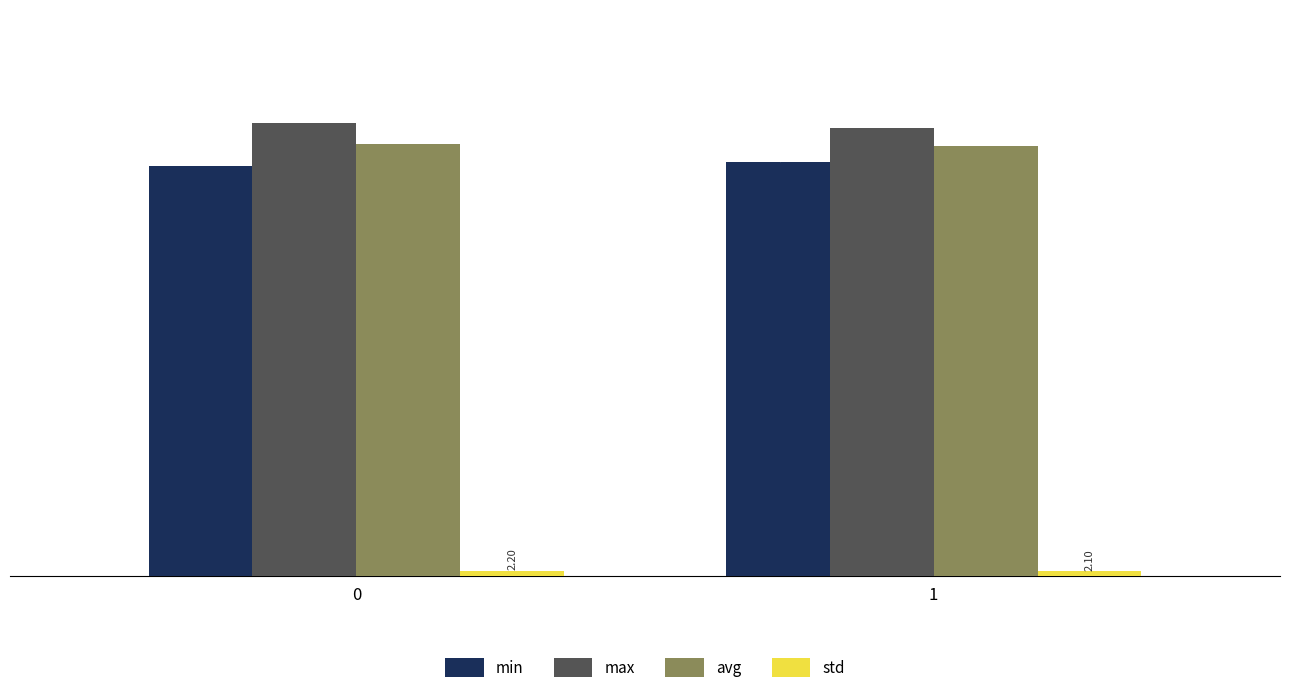

How many bars are there in each group?

4